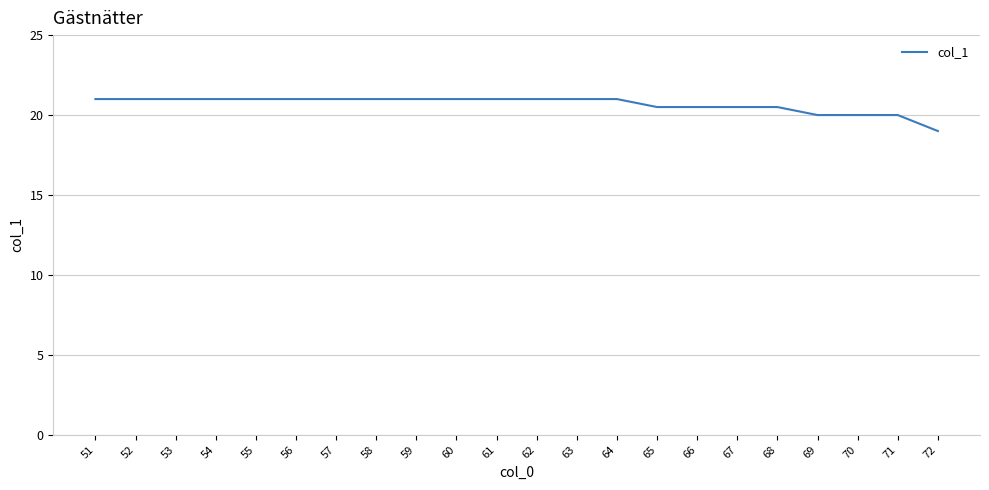

What is the change in value from 59 to 70?

-1.0